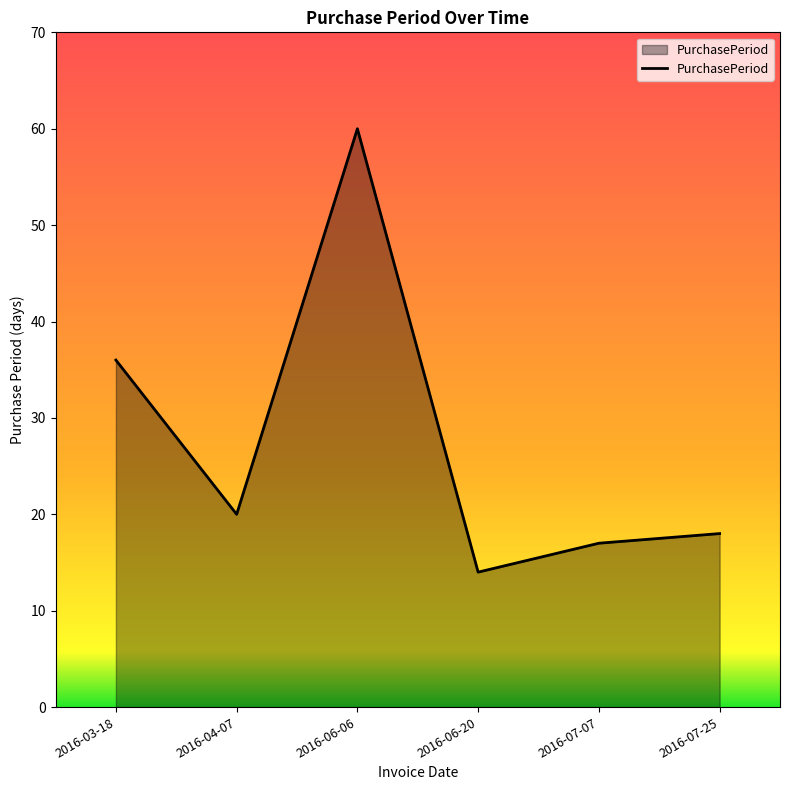

What is the change in value from 2016-07-07 to 2016-07-25?

+1